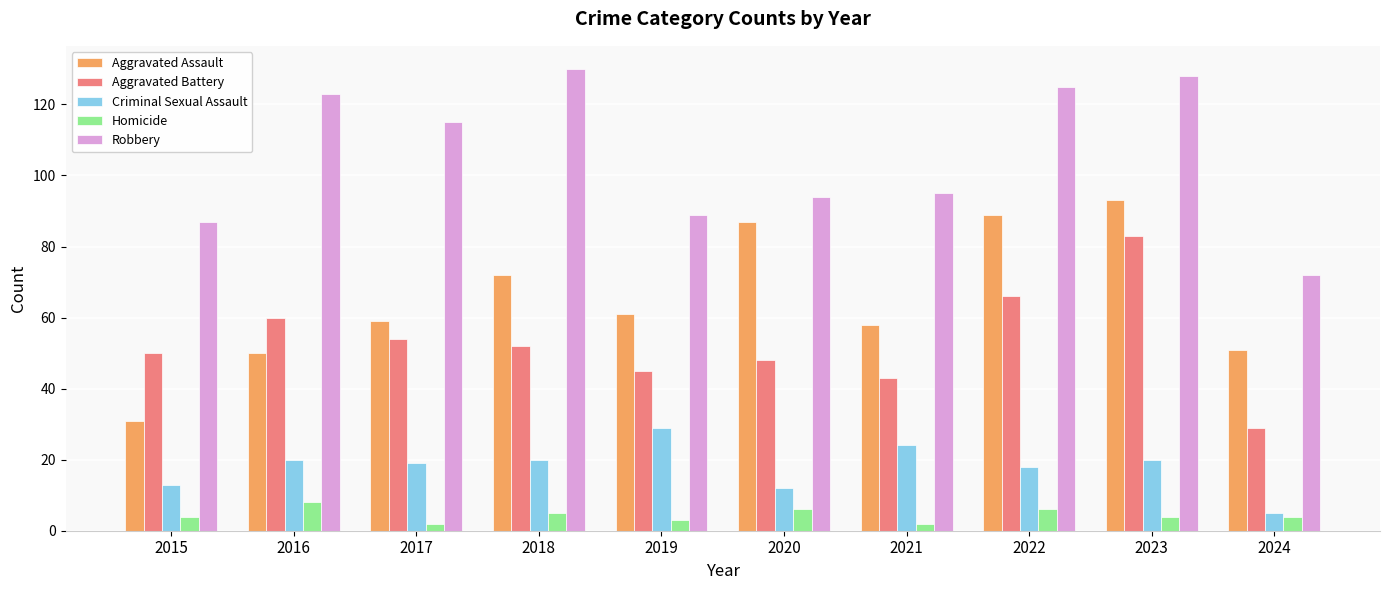

Reading right to left, list all the values displayed in this chart.

Aggravated Assault: 51	93	89	58	87	61	72	59	50	31
Aggravated Battery: 29	83	66	43	48	45	52	54	60	50
Criminal Sexual Assault: 5	20	18	24	12	29	20	19	20	13
Homicide: 4	4	6	2	6	3	5	2	8	4
Robbery: 72	128	125	95	94	89	130	115	123	87